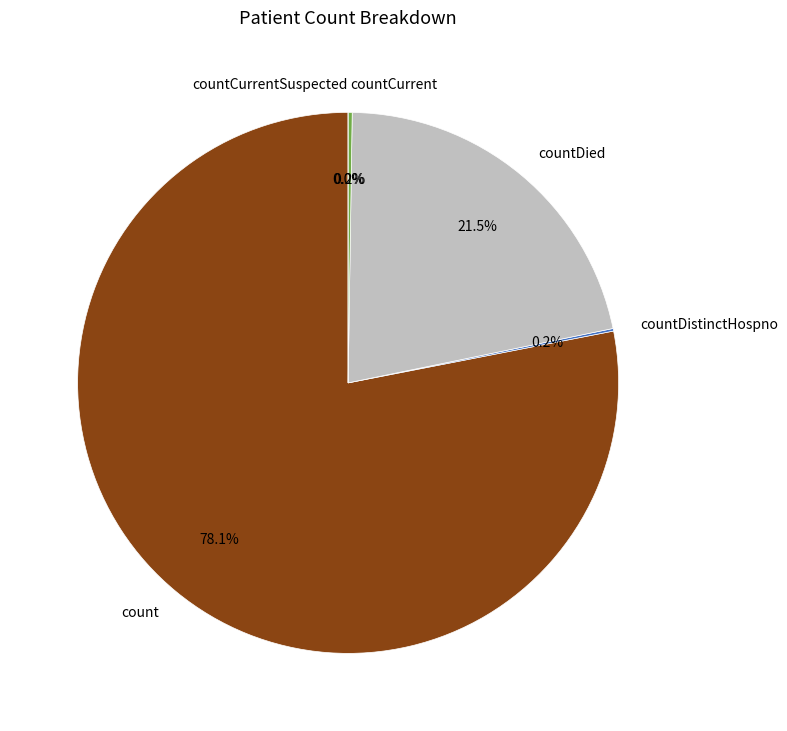

How many segments does this pie chart have?

5